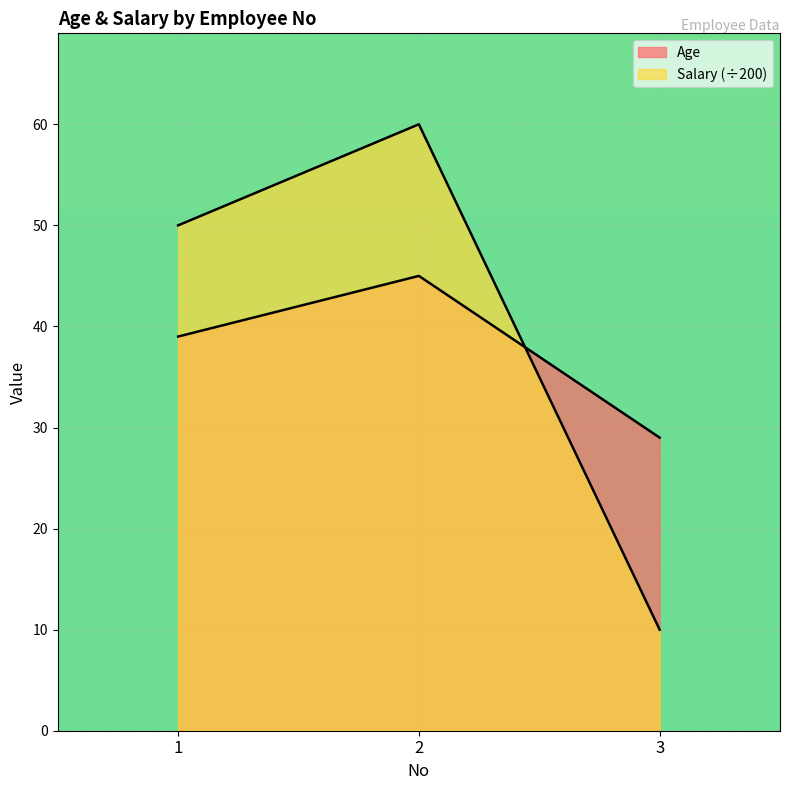

What is the sum of all Age values?

113